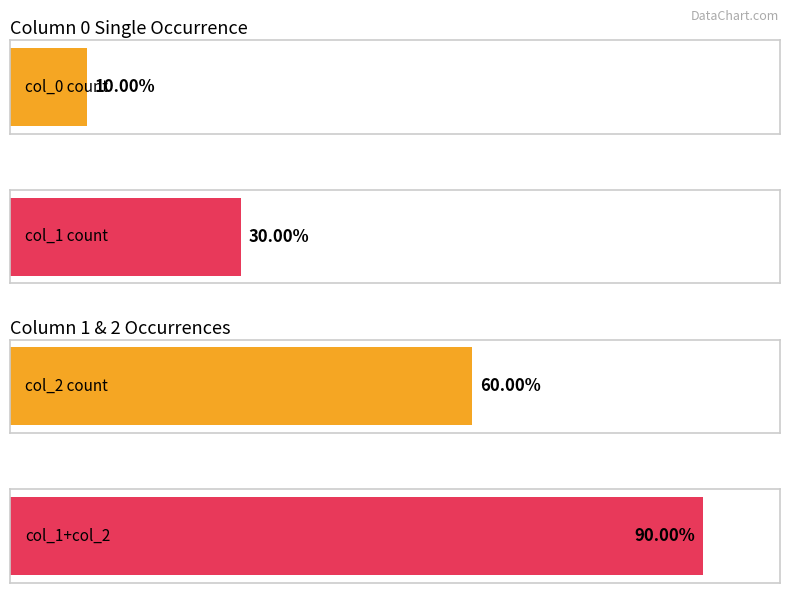

Which series has the largest range (max minus min)?

col_0